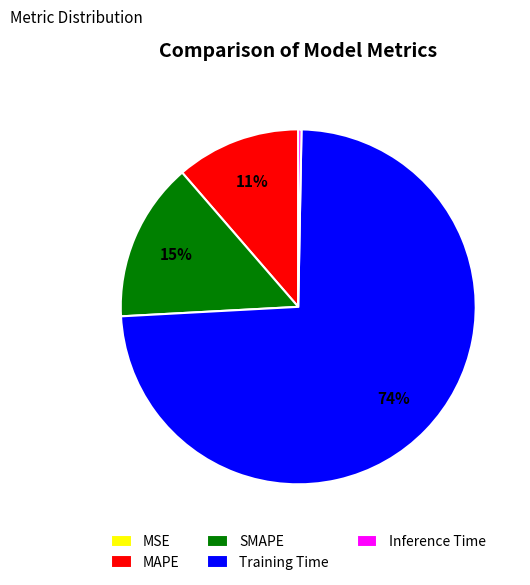

Is it true that Inference Time is 0% of the pie?

True